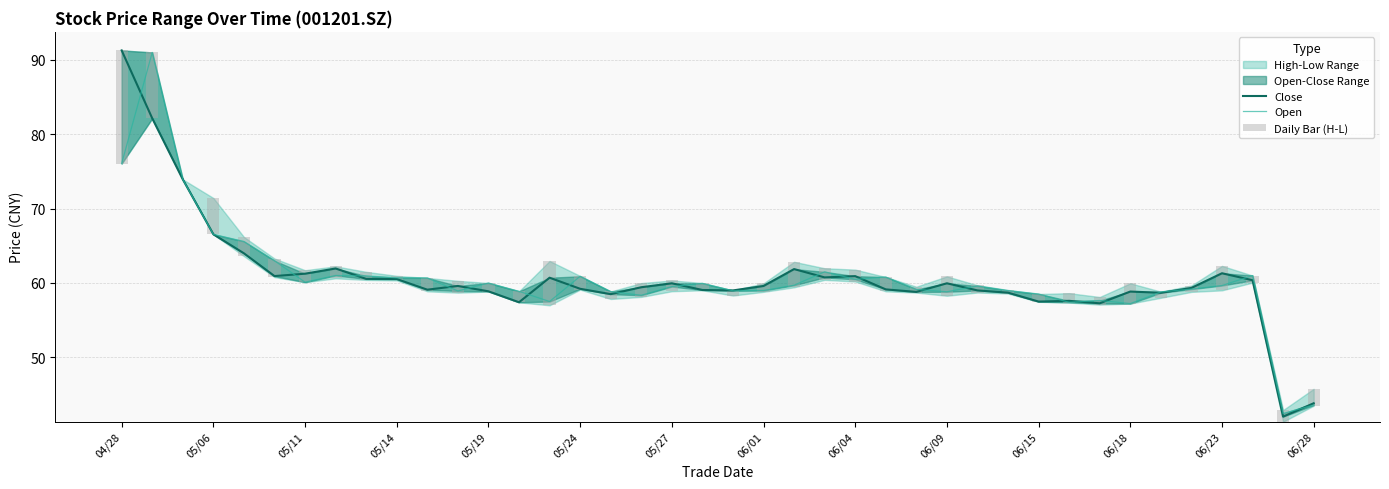

True or false: Open has a value of 76.1 at 04/28.

True